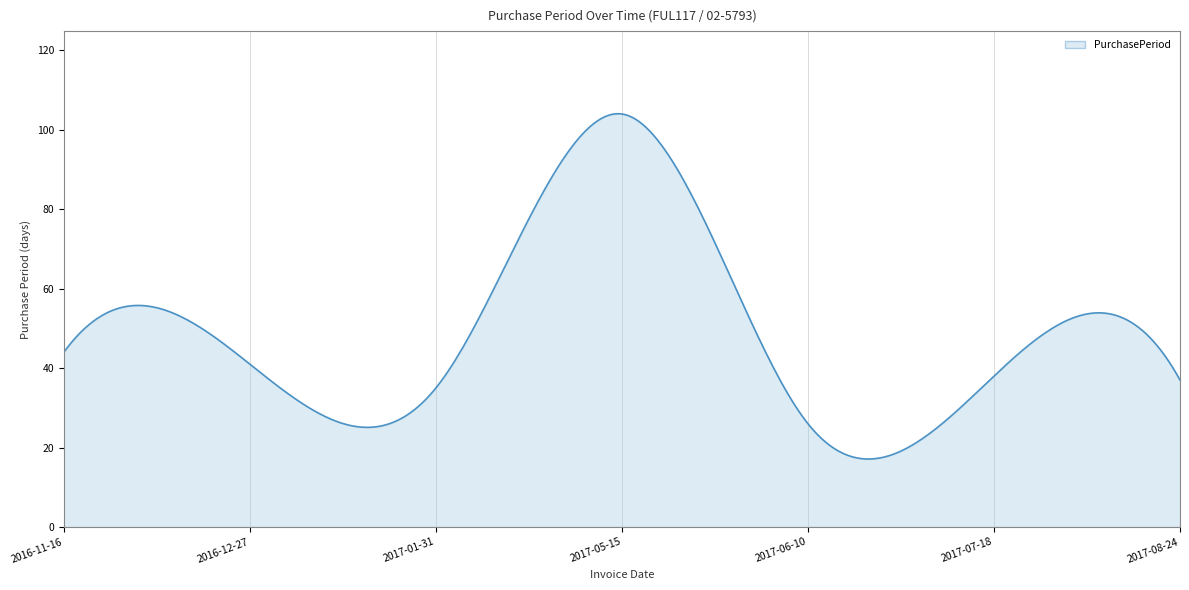

What is the difference between the maximum and minimum values?

86.9